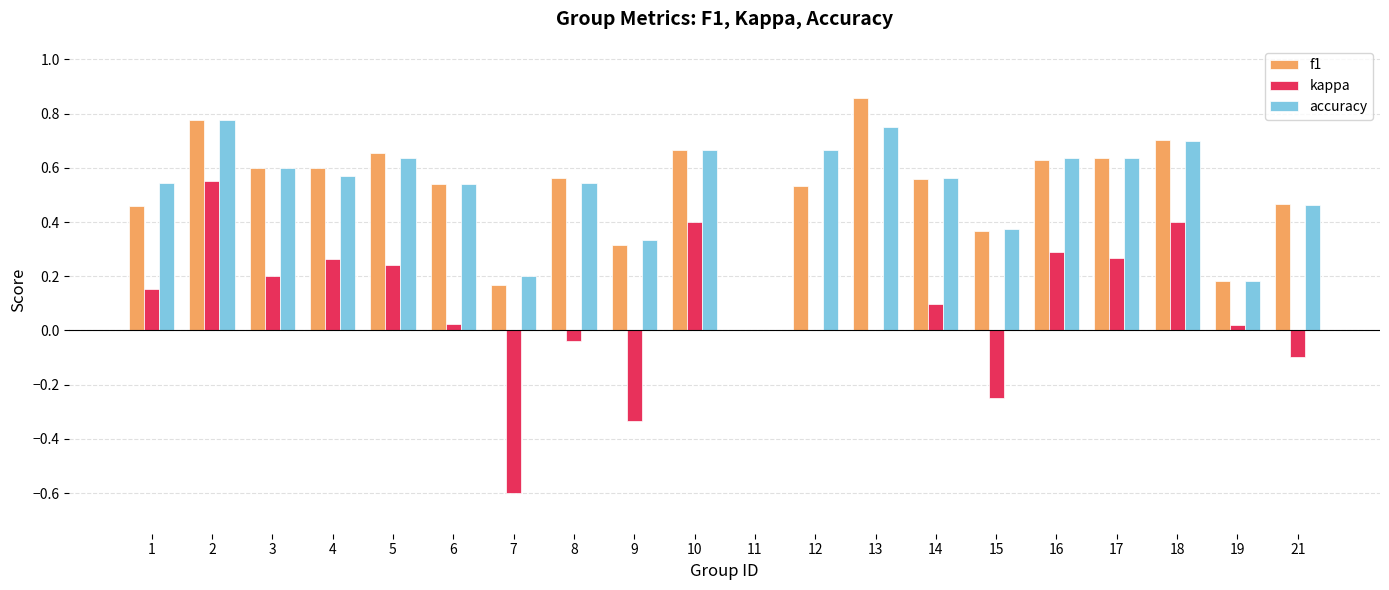

True or false: accuracy has a value of 0.5 at 15.

False